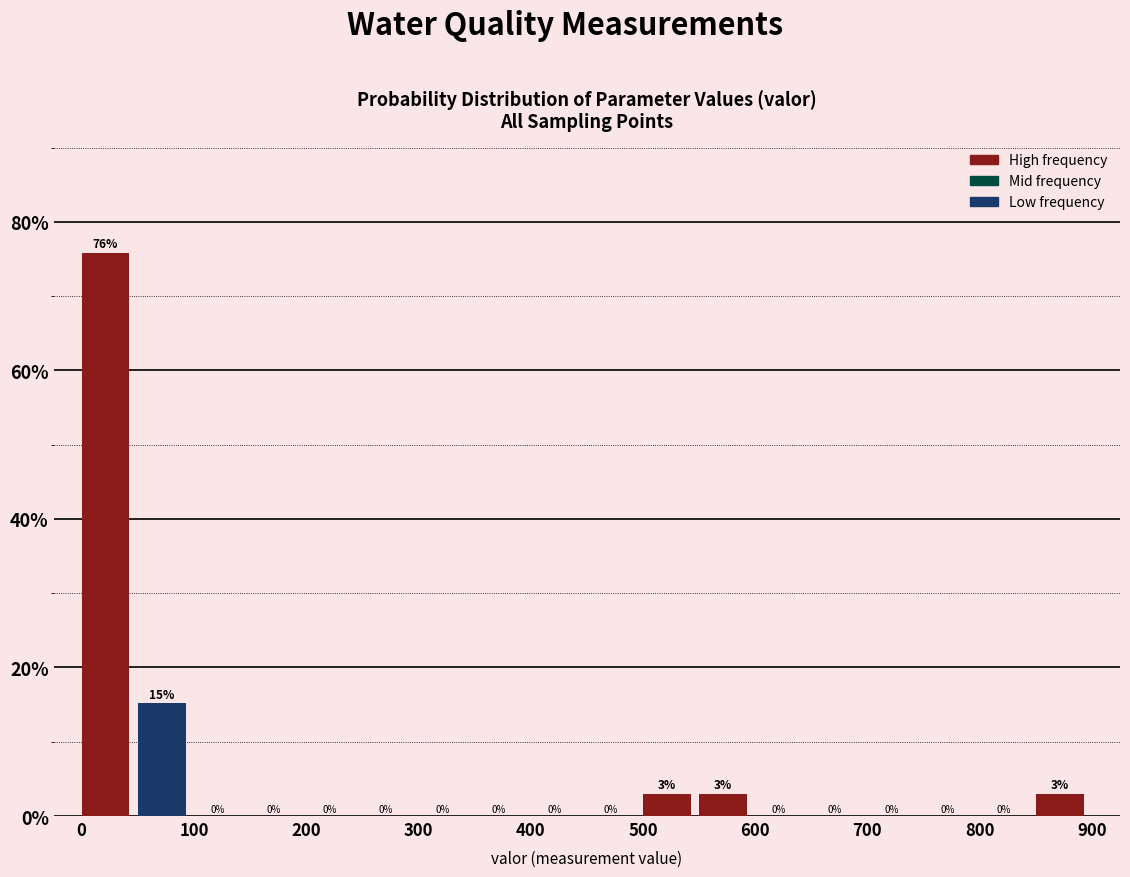

Which range on the x-axis has the tallest bar?

0 to 50